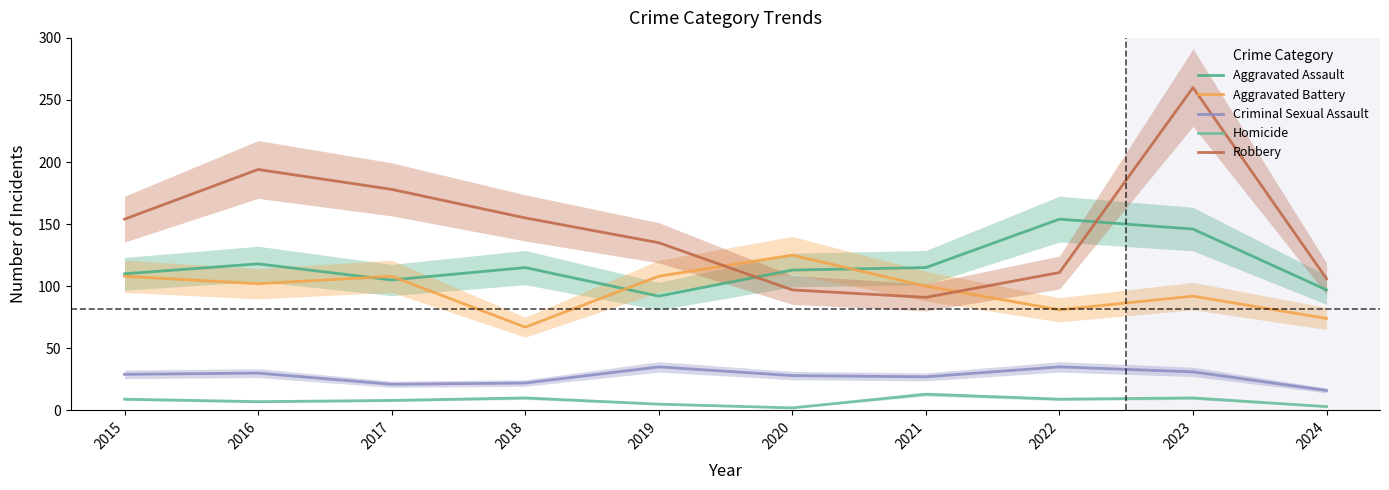

Reading left to right, transcribe all the data shown in this chart.

Aggravated Assault: 110	118	105	115	92	113	115	154	146	97
Aggravated Battery: 108	102	108	67	108	125	100	81	92	74
Criminal Sexual Assault: 29	30	21	22	35	28	27	35	31	16
Homicide: 9	7	8	10	5	2	13	9	10	3
Robbery: 154	194	178	155	135	97	91	111	260	106